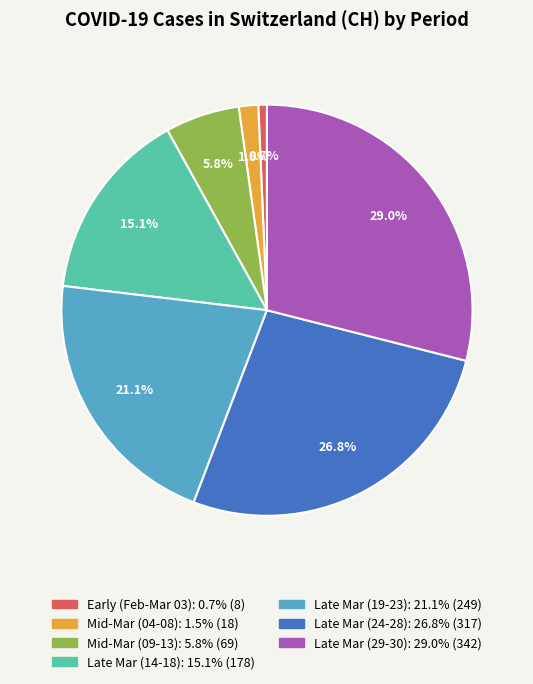

How many slices are in this pie chart?

7